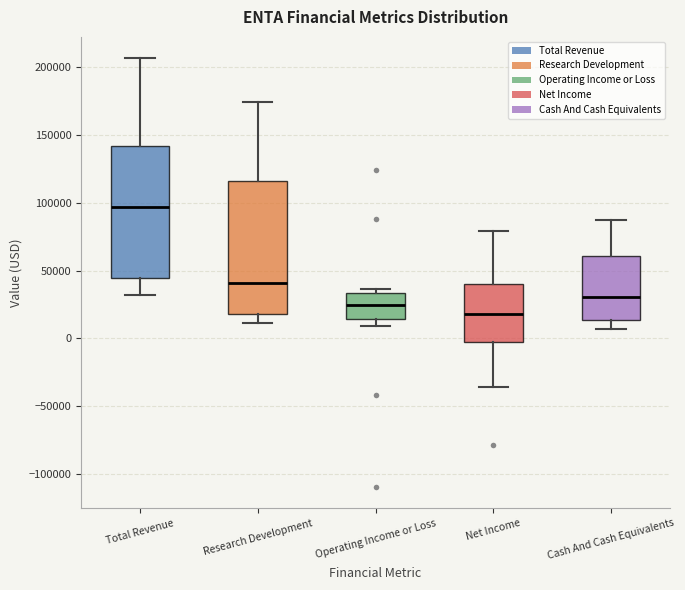

Reading left to right, transcribe this box plot: for each box, give where its median line is, the range the box spans, and where its two whiskers end, as read against the y-axis. The values are not printed on the chart, so give them approximately, as read against the axis.

Total Revenue: median 95000, box 45000 to 140000, whiskers 30000 to 205000
Research Development: median 40000, box 20000 to 115000, whiskers 10000 to 175000
Operating Income or Loss: median 25000, box 15000 to 35000, whiskers 10000 to 35000 (just above the box's upper edge)
Net Income: median 20000, box -5000 to 40000, whiskers -35000 to 80000
Cash And Cash Equivalents: median 30000, box 15000 to 60000, whiskers 5000 to 85000